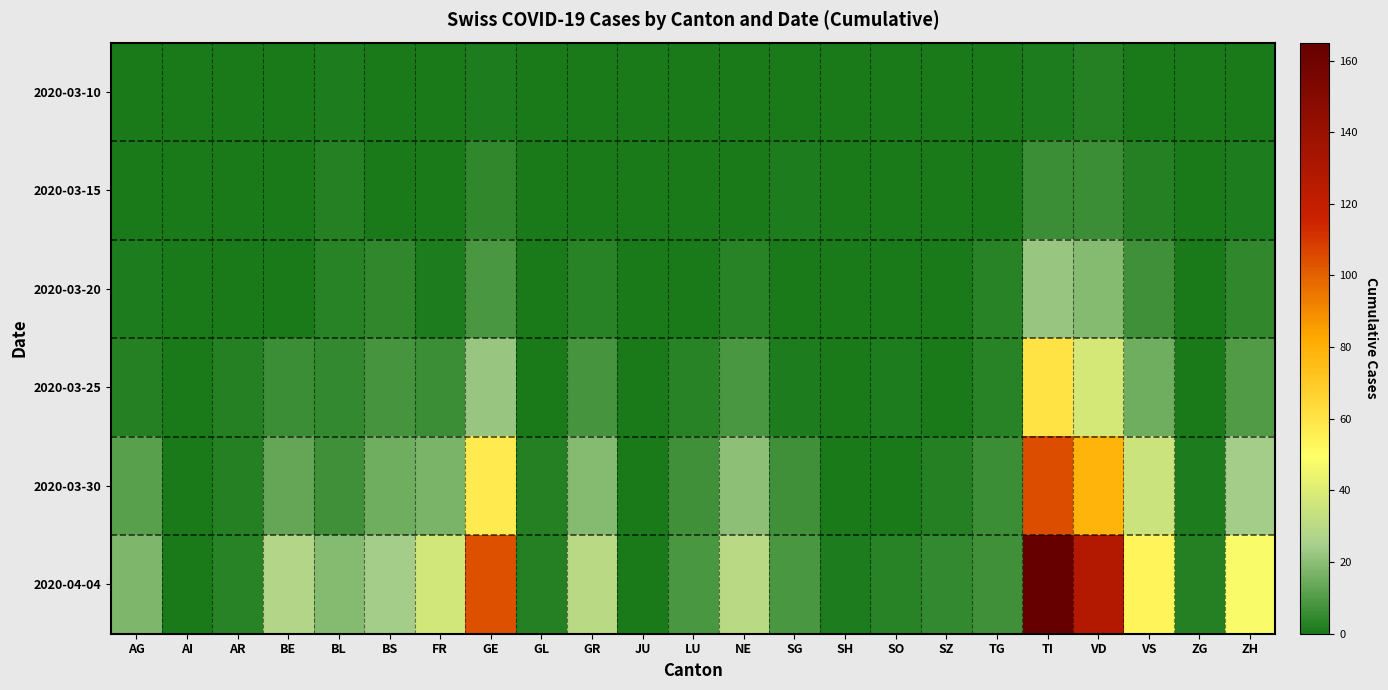

How many distinct data groups are displayed?

6